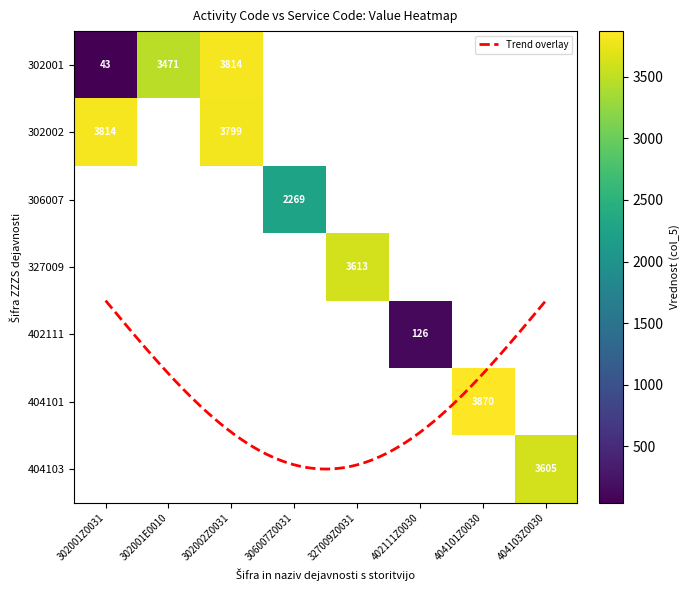

Count the number of data series in this chart.

7